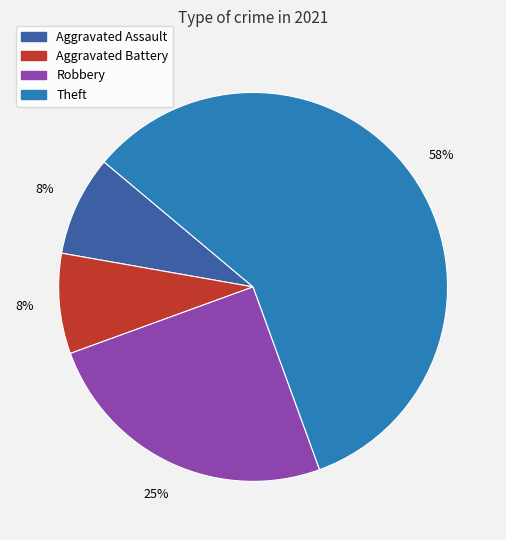

What percentage is the Aggravated Battery slice, to the nearest percent?

8%